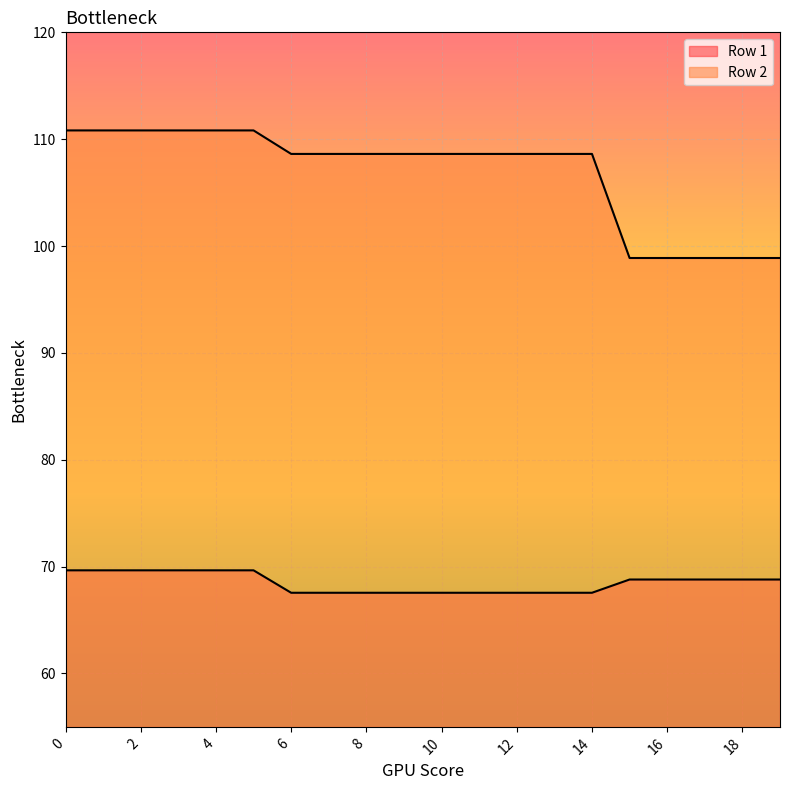

The value of Row 2 at 11 is 42.2. True or false?

False